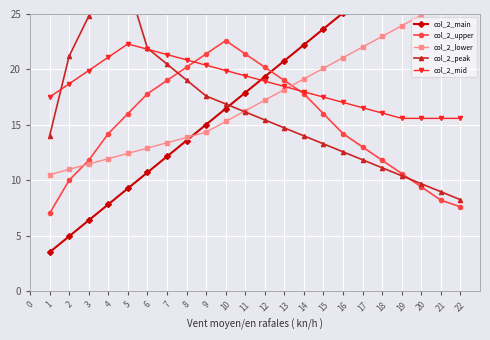

Which series has the largest total across all categories?

col_2_mid